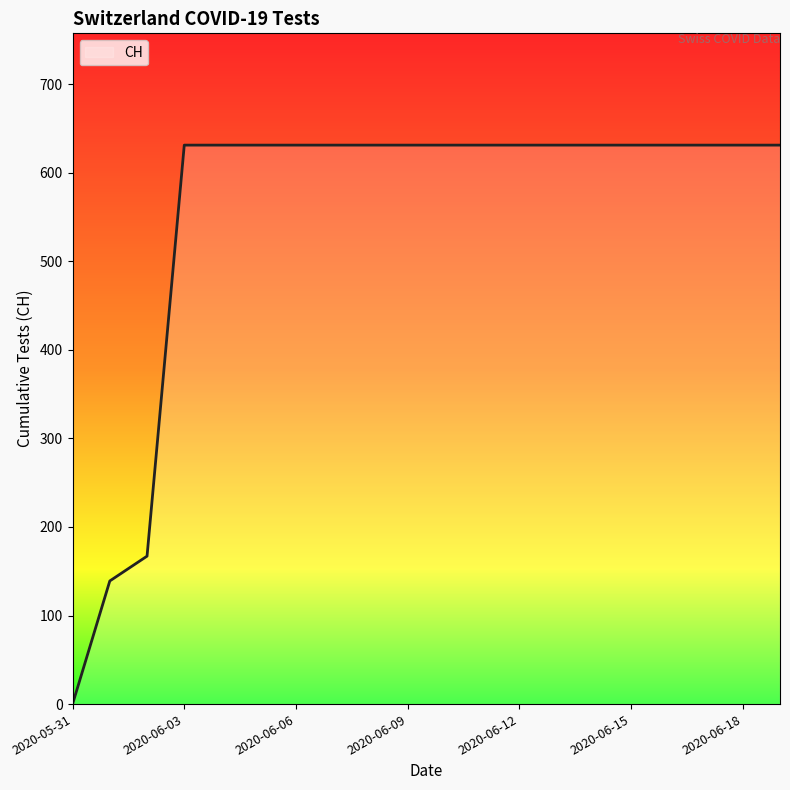

How many categories are shown in the chart?

20